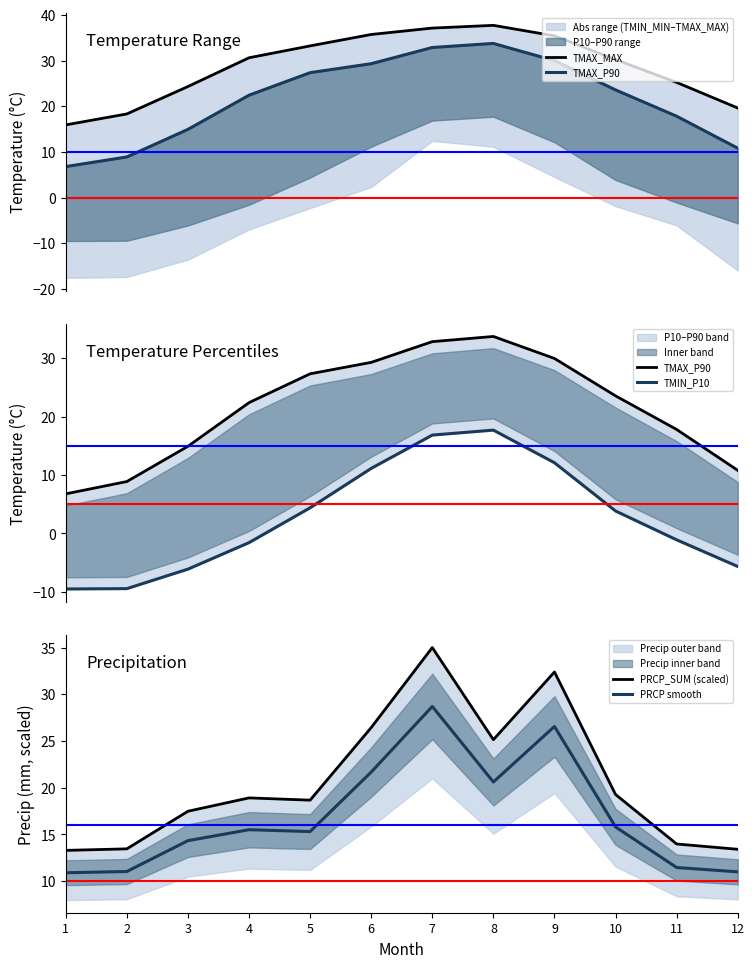

What is the difference between the maximum and second lowest values in the PRCP smooth series?

17.7